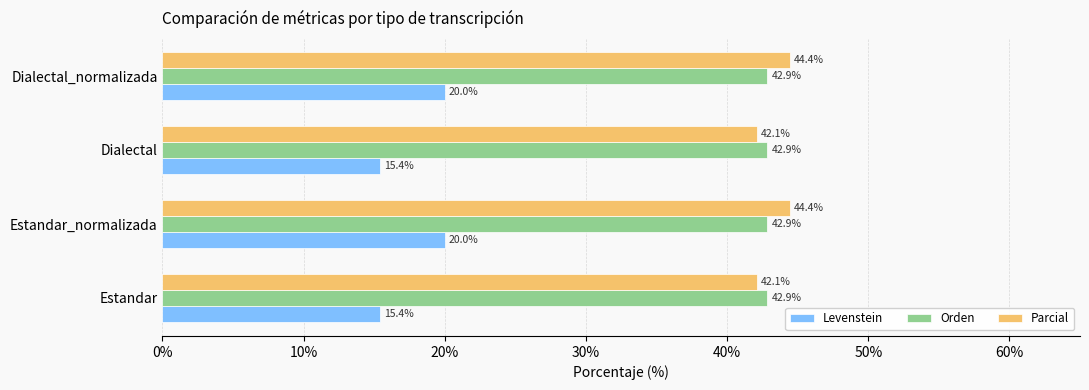

At how many categories does at least one series exceed 33?

4